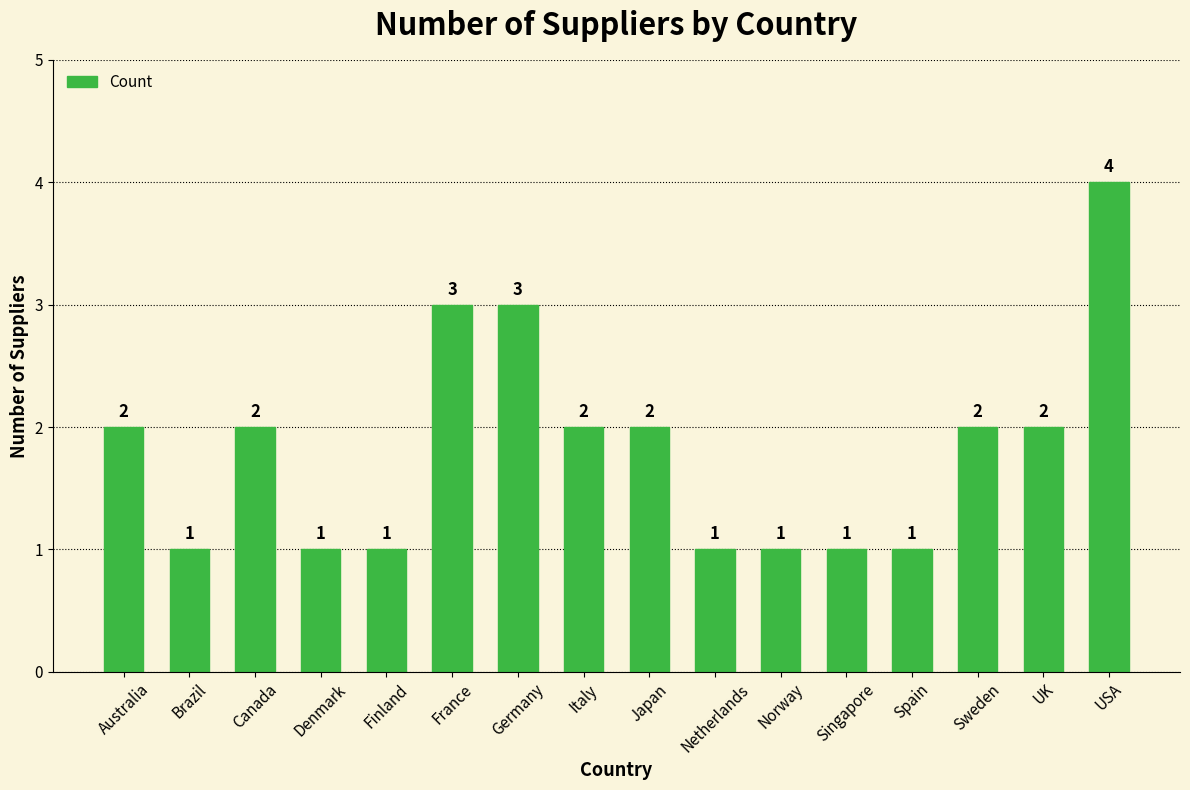

Does the chart contain any negative values?

No